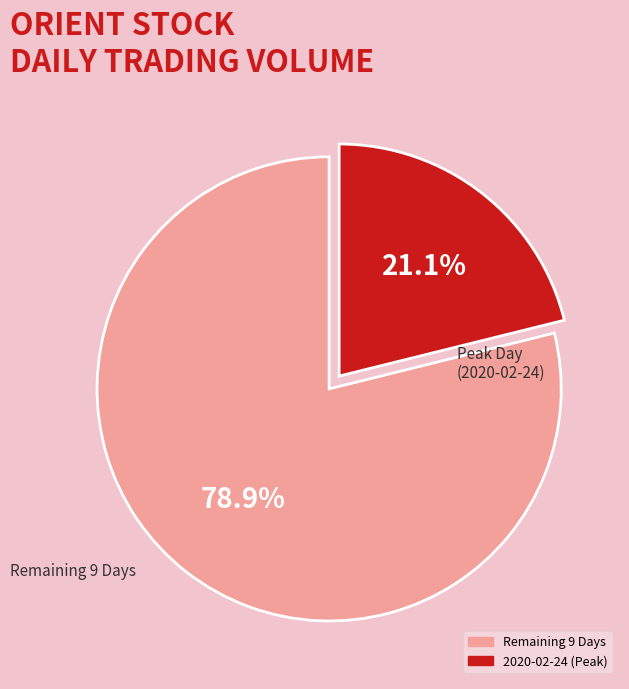

To the nearest percent, what is the average slice percentage?

50%